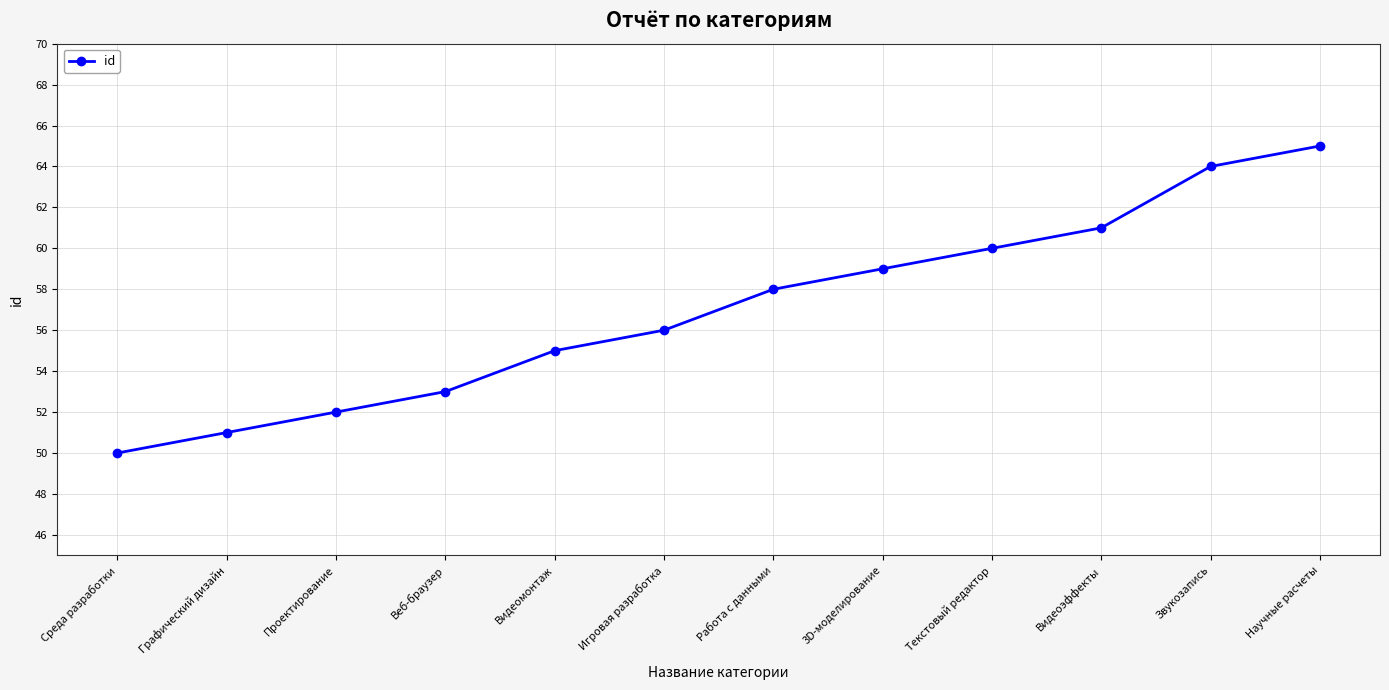

What is the average value?

57